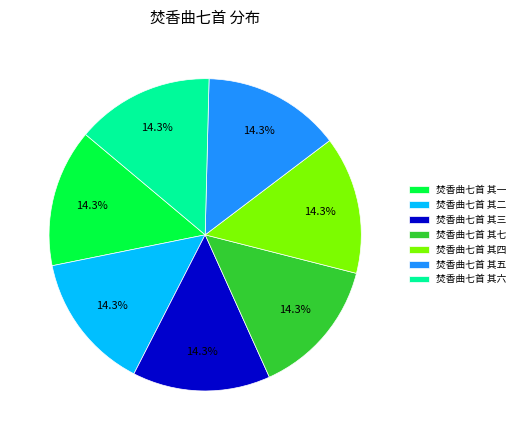

How much of the chart is everything except 焚香曲七首 其四?

85.7%